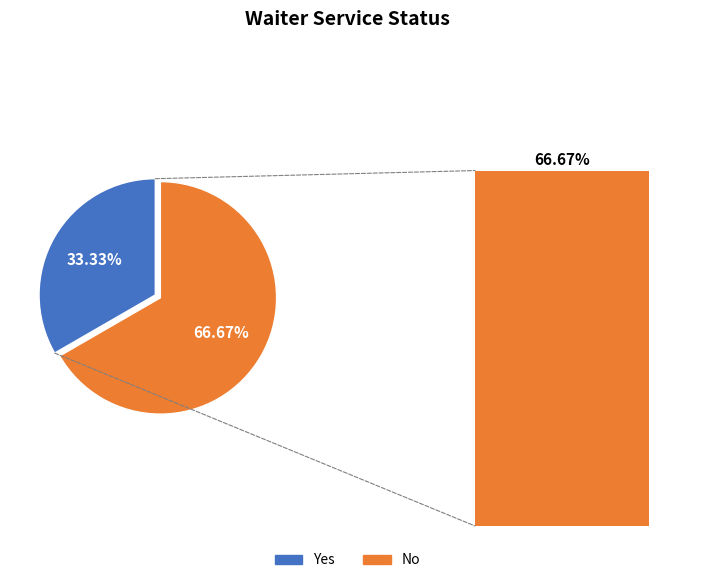

To the nearest percent, what is the average slice percentage?

50%